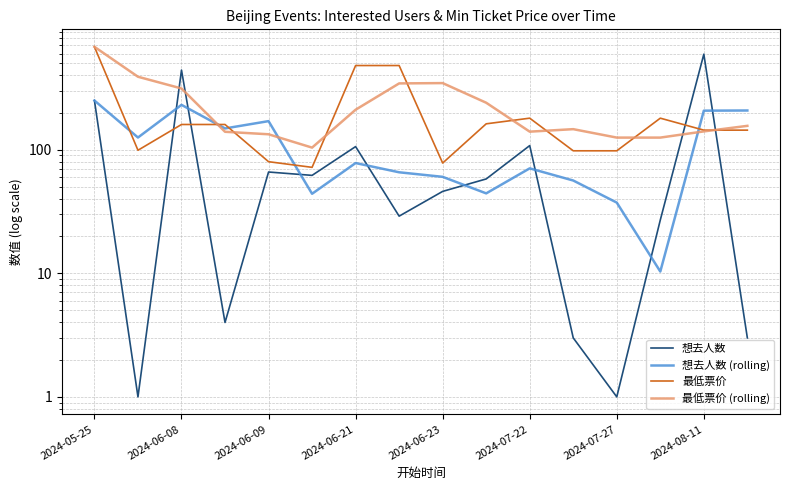

Is the value of 最低票价 (rolling) at 2024-06-21 greater than the value of 想去人数 (rolling) at 2024-05-25?

No